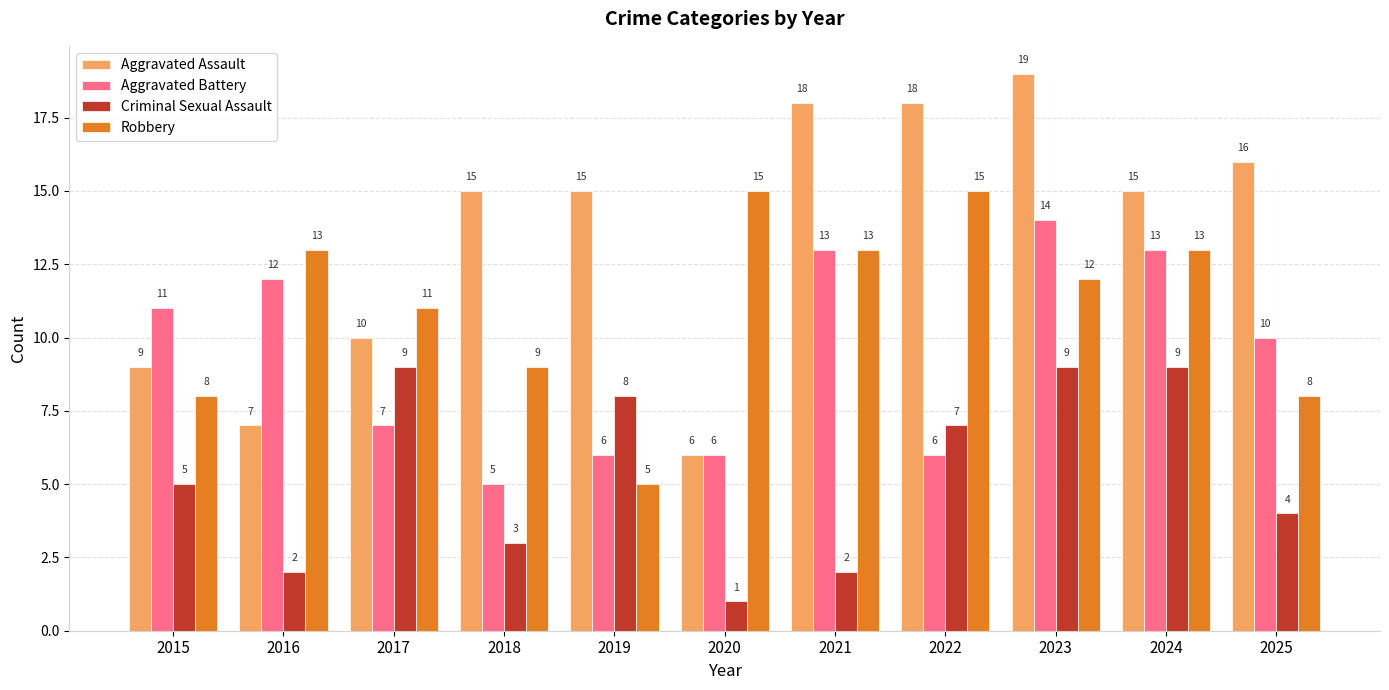

What is the value of the Robbery bar at the 1st from the left?

8